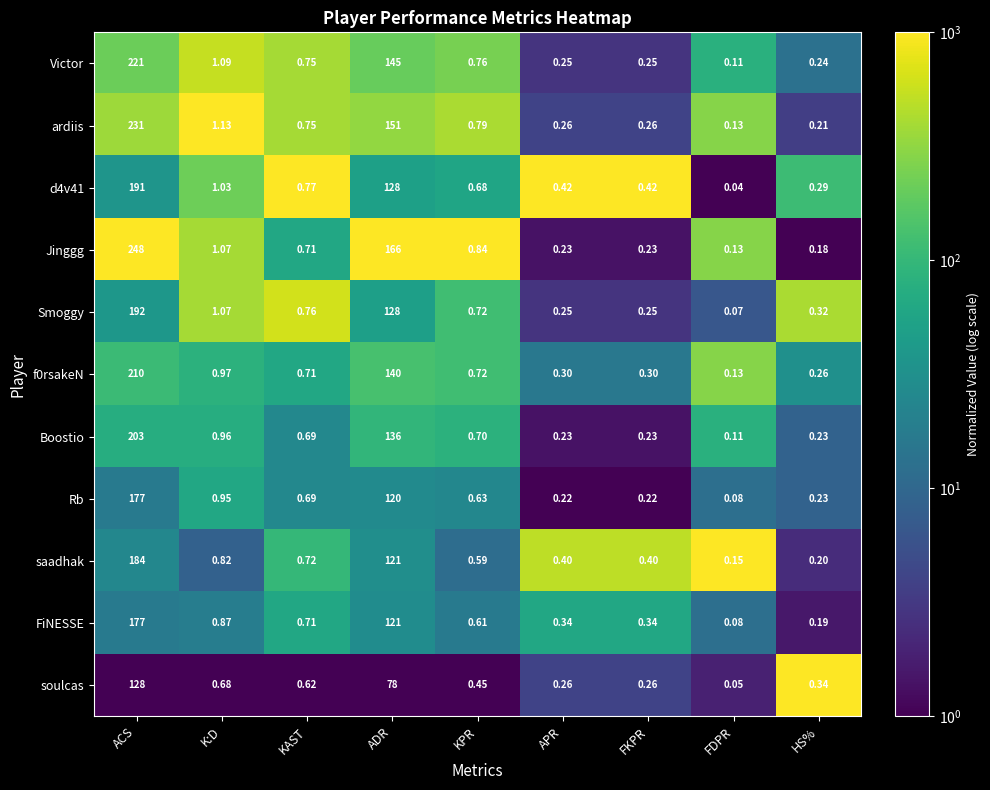

Where is Victor nearest to the value 110?

ADR